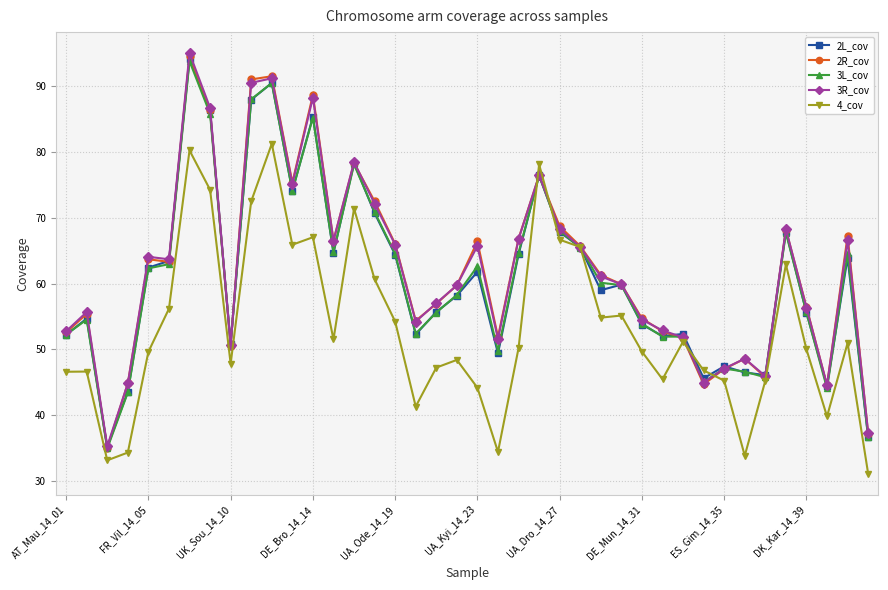

How many distinct data groups are displayed?

5